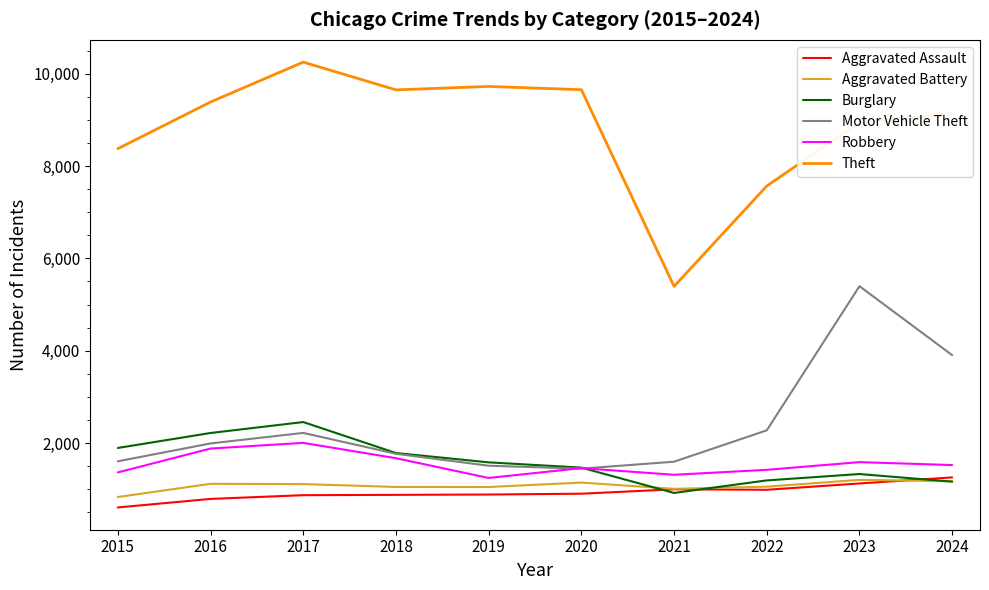

True or false: Aggravated Assault and Theft cross at least once.

False